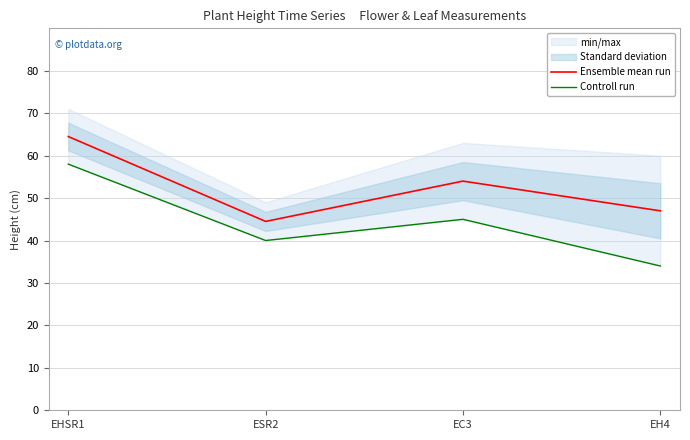

What is the sum of all Controll run values?

177.0